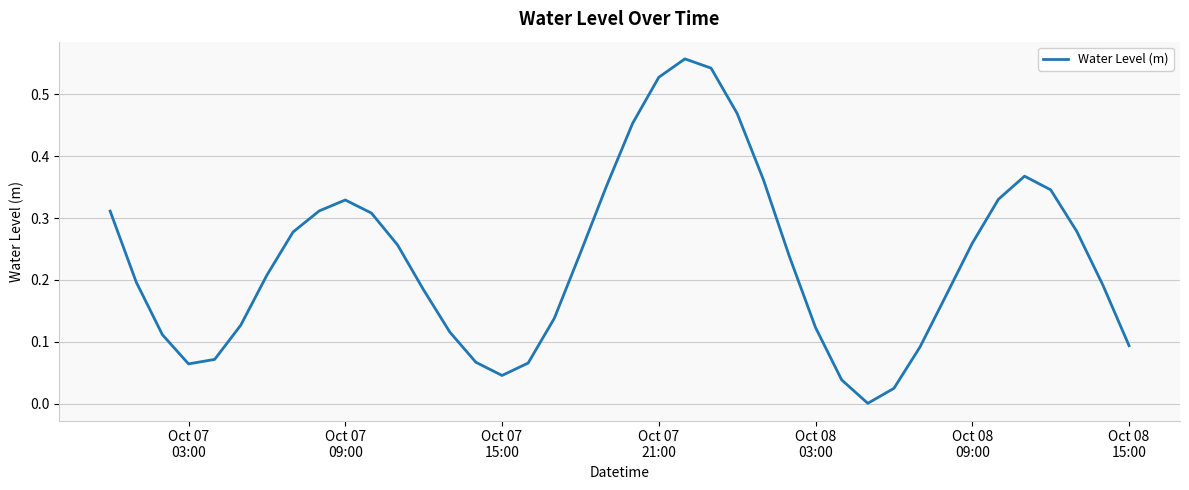

Is this an area chart (filled region under the line)?

No